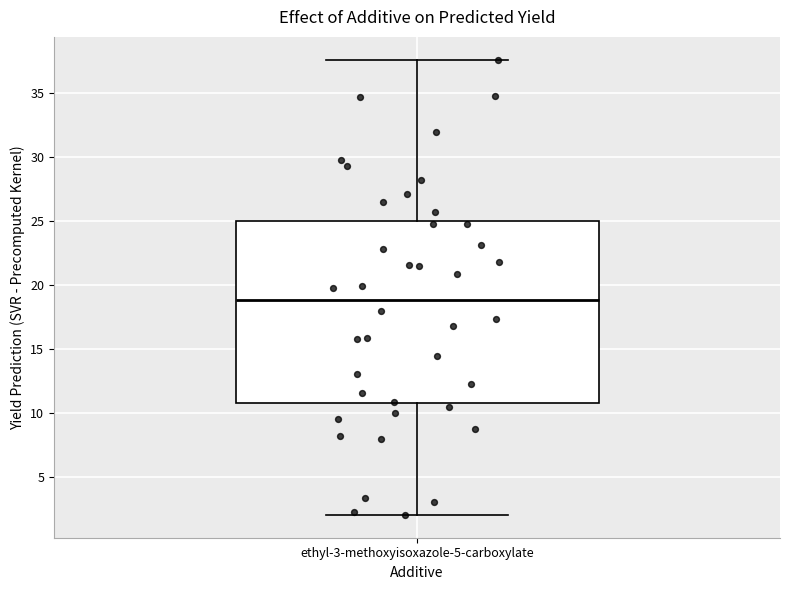

Transcribe this box plot: give where the median line is, the range the box spans, and where the two whiskers end, as read against the y-axis. The values are not printed on the chart, so give them approximately, as read against the axis.

median 19.0, box 11.0 to 25.0, whiskers 2.0 to 37.5